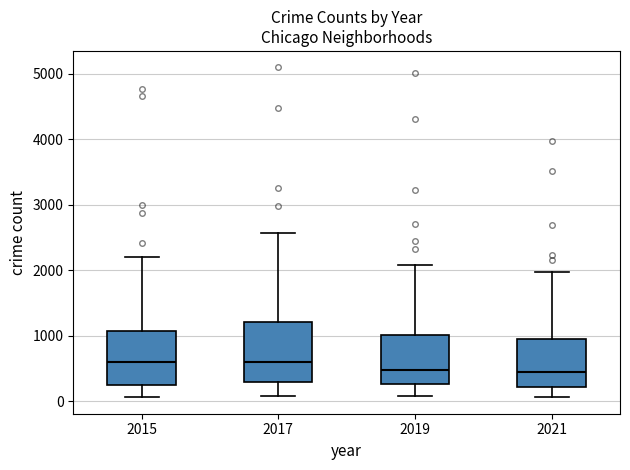

Reading left to right, transcribe this box plot: for each box, give where its median line is, the range the box spans, and where its two whiskers end, as read against the y-axis. The values are not printed on the chart, so give them approximately, as read against the axis.

2015: median 600, box 300 to 1100, whiskers 100 to 2200
2017: median 600, box 300 to 1200, whiskers 100 to 2600
2019: median 500, box 300 to 1000, whiskers 100 to 2100
2021: median 500, box 200 to 1000, whiskers 100 to 2000